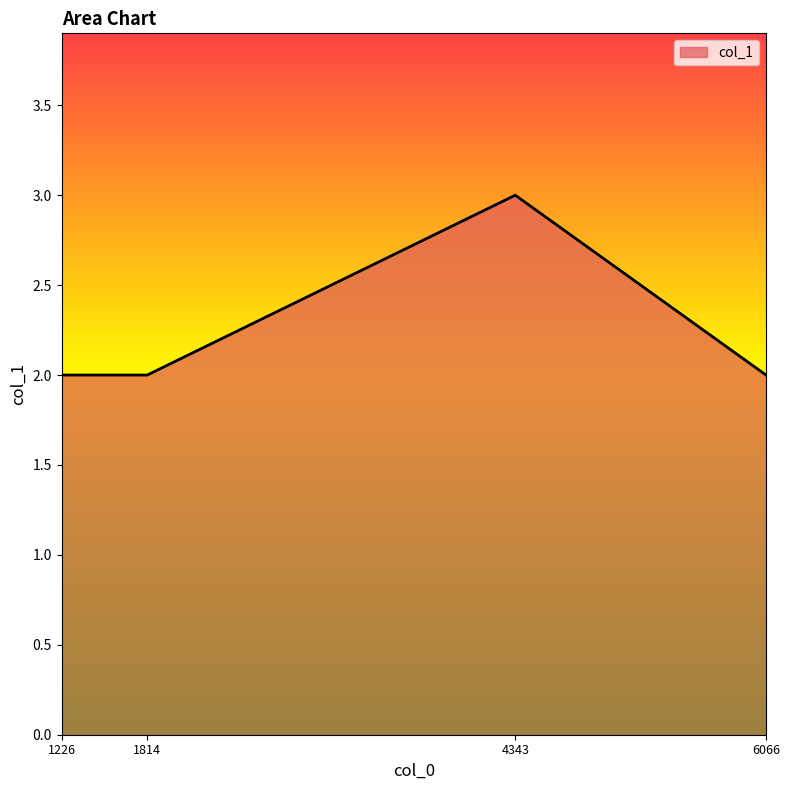

Where is the first local maximum?

4343